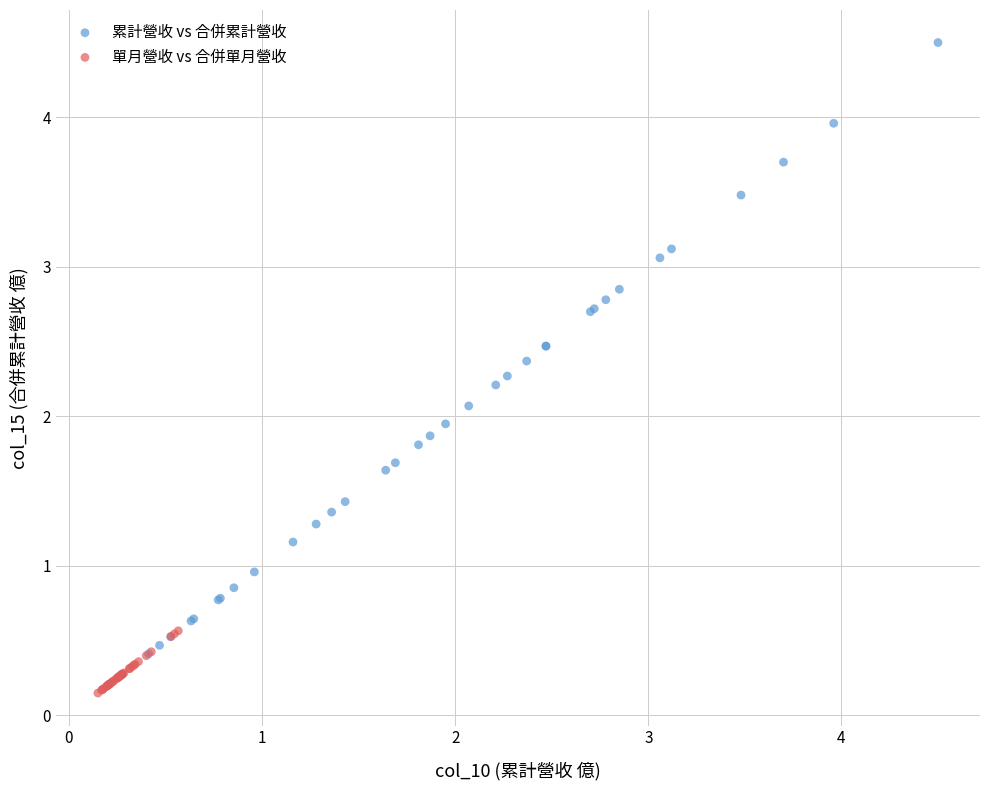

Which series has the largest Y range (max minus min)?

累計營收 vs 合併累計營收